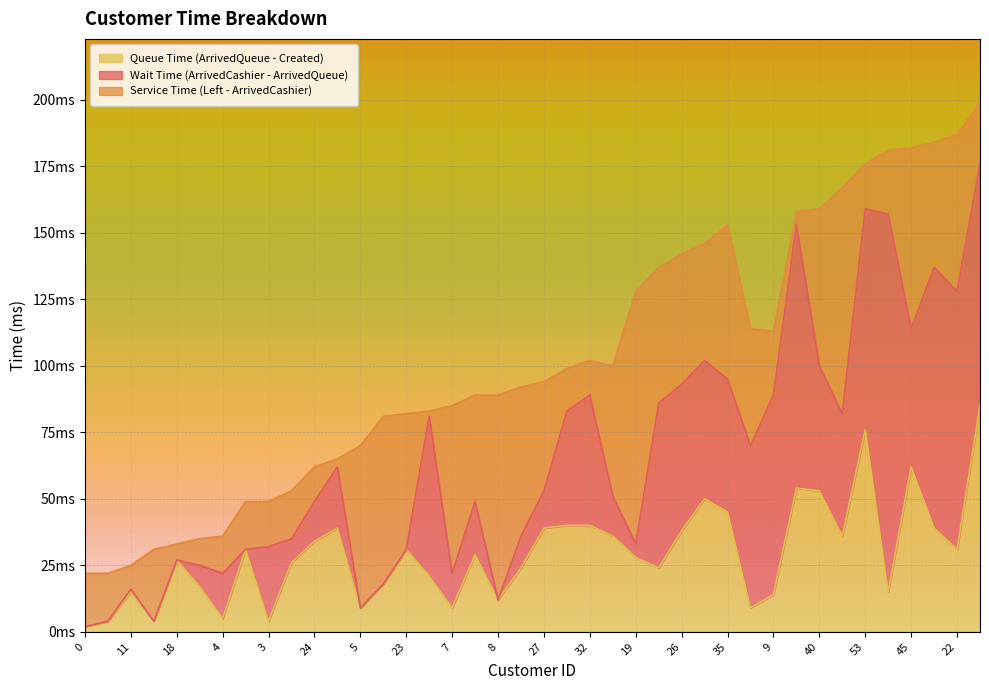

Is it true that Wait Time (ArrivedCashier - ArrivedQueue) equals 28 at 3?

True